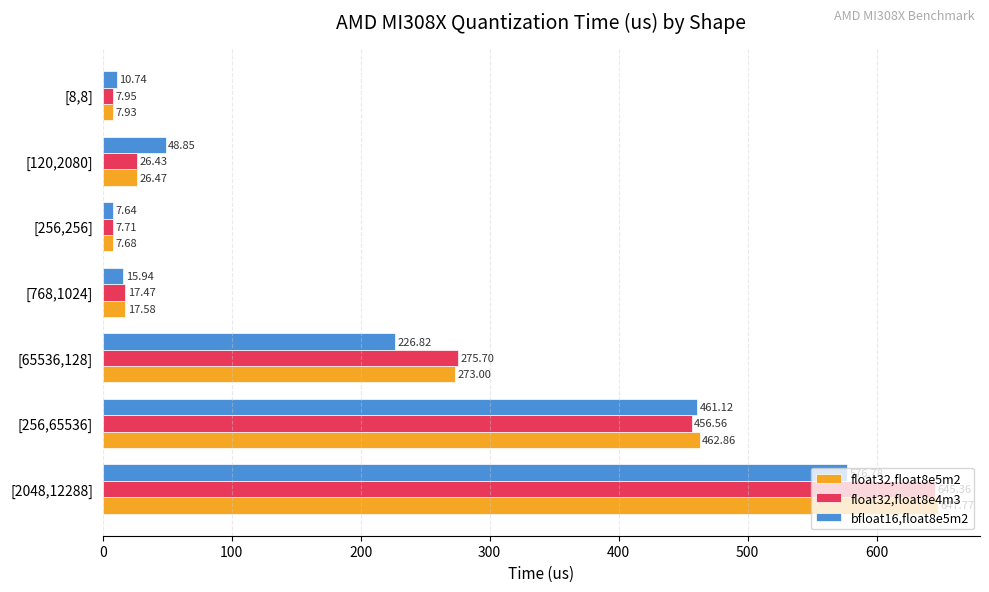

At which category is the sum across all series the highest?

[2048,12288]